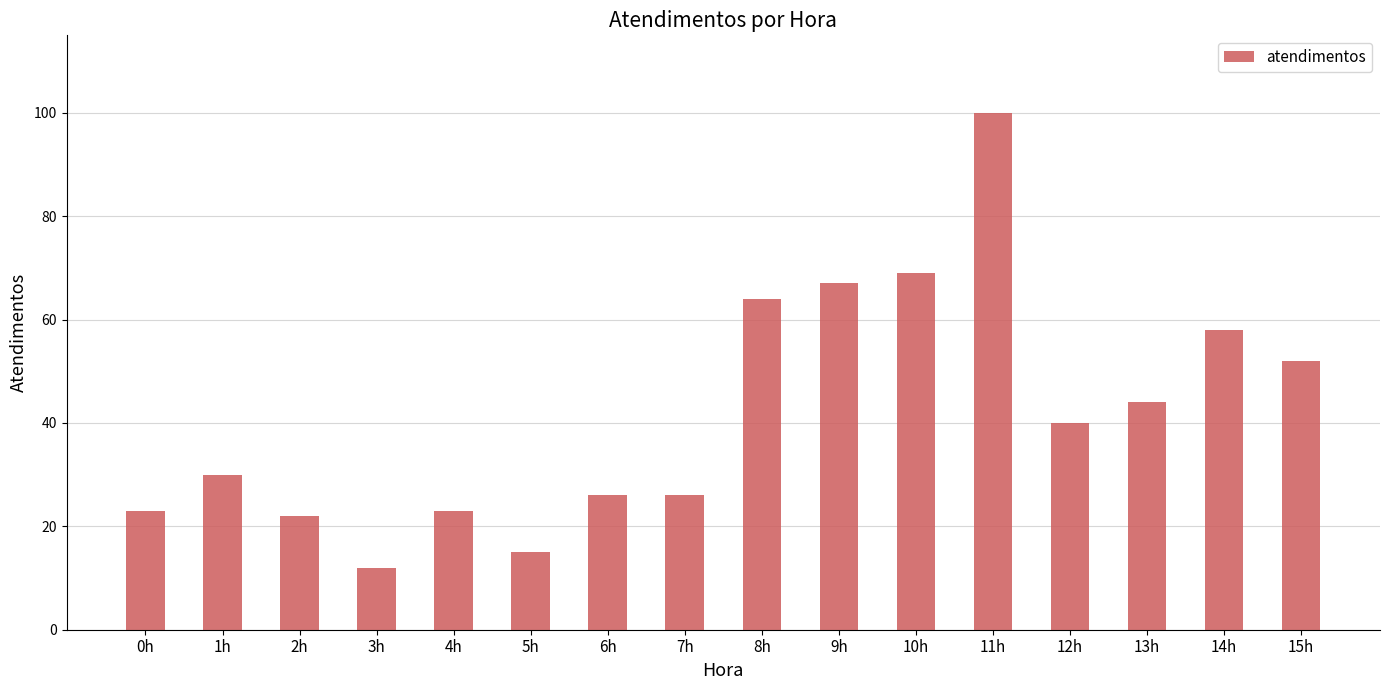

At which category does the chart reach its peak across all series?

11h